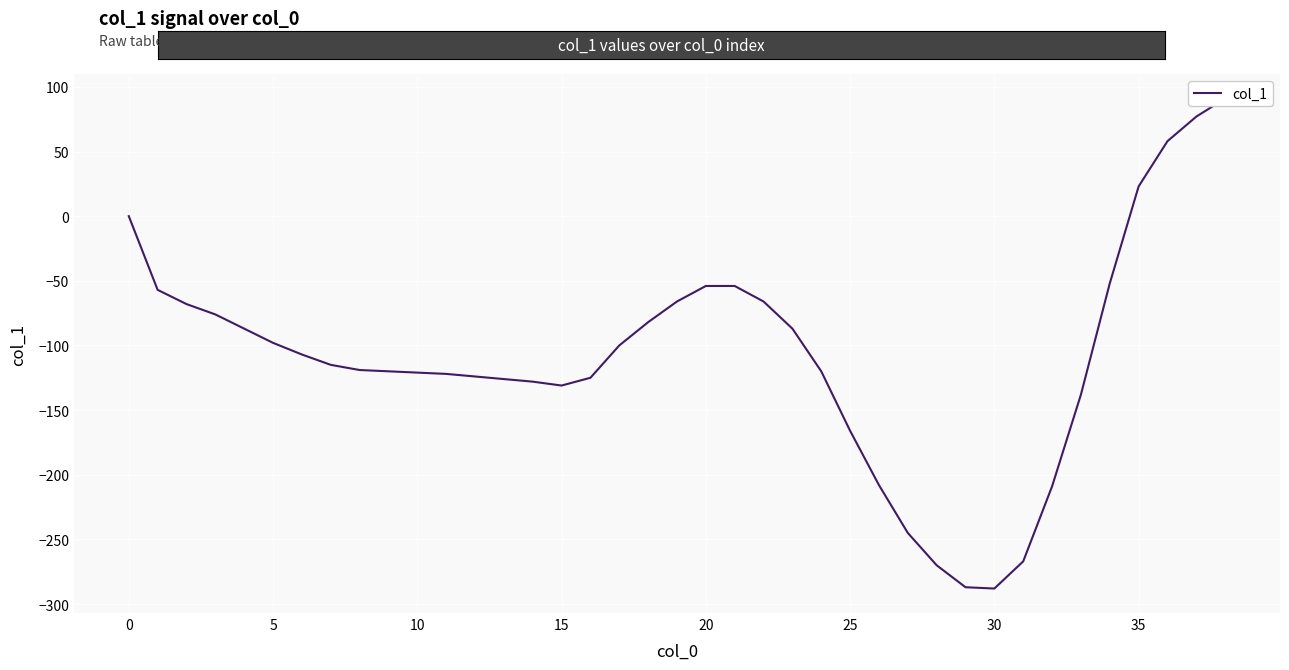

What is the label of the 37th point from the left?

36